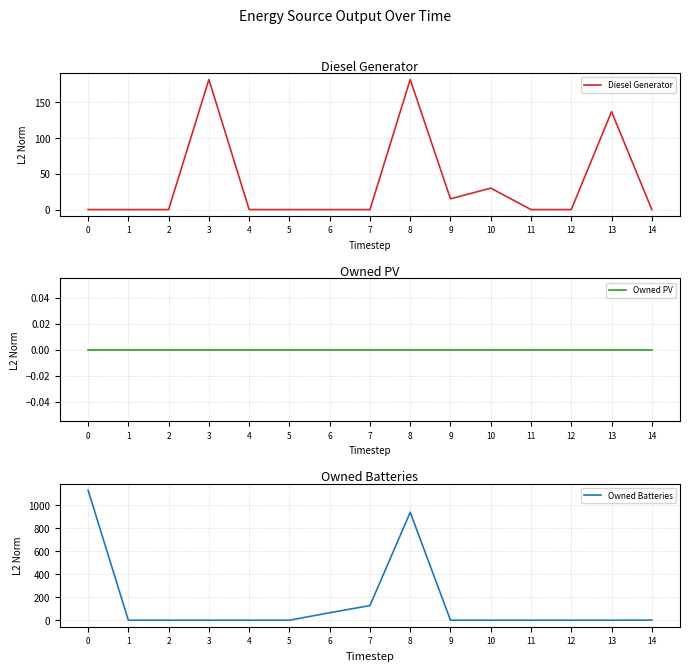

Does the chart have visible grid lines?

Yes